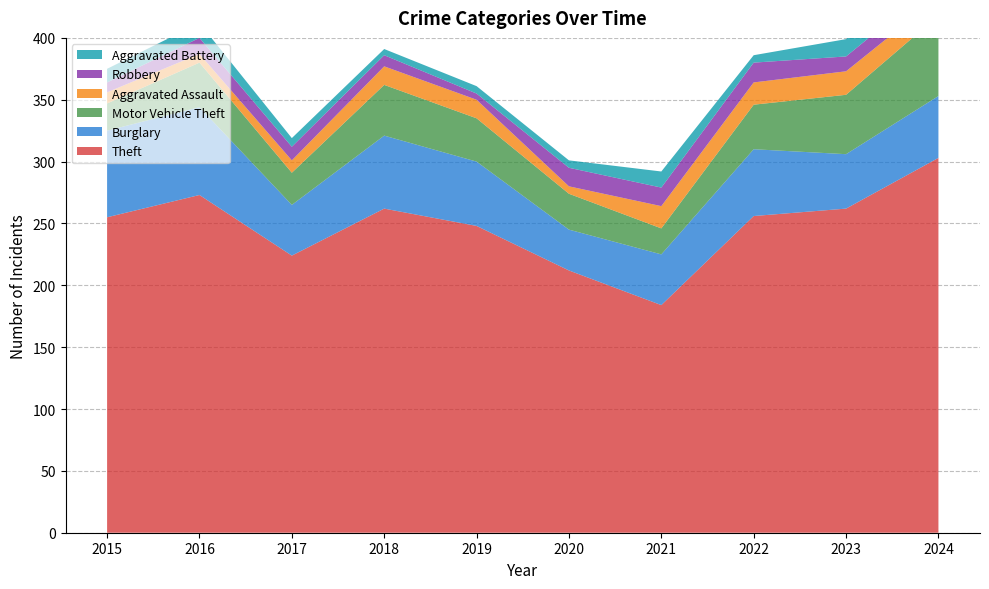

Reading left to right, transcribe all the data shown in this chart.

Theft: 2015=255	2016=273	2017=224	2018=262	2019=248	2020=212	2021=184	2022=256	2023=262	2024=303
Burglary: 2015=70	2016=71	2017=41	2018=59	2019=52	2020=33	2021=41	2022=54	2023=44	2024=50
Motor Vehicle Theft: 2015=22	2016=36	2017=26	2018=41	2019=35	2020=29	2021=21	2022=36	2023=48	2024=65
Aggravated Assault: 2015=9	2016=7	2017=10	2018=15	2019=15	2020=6	2021=18	2022=18	2023=19	2024=15
Robbery: 2015=8	2016=13	2017=11	2018=9	2019=5	2020=15	2021=15	2022=16	2023=12	2024=13
Aggravated Battery: 2015=11	2016=12	2017=7	2018=5	2019=6	2020=6	2021=13	2022=6	2023=14	2024=13